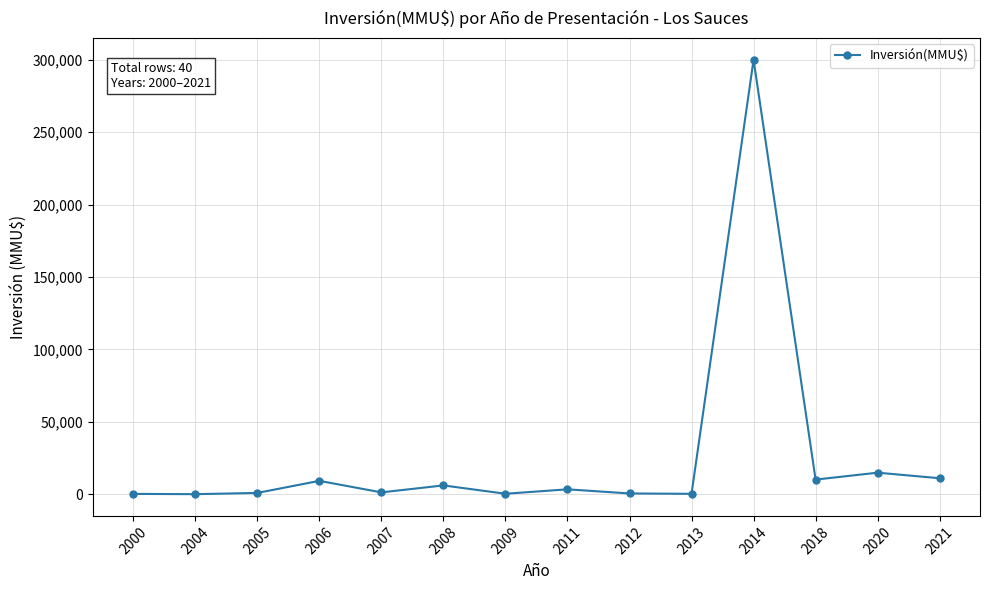

True or false: there are more than 2 points higher than both neighbors.

True